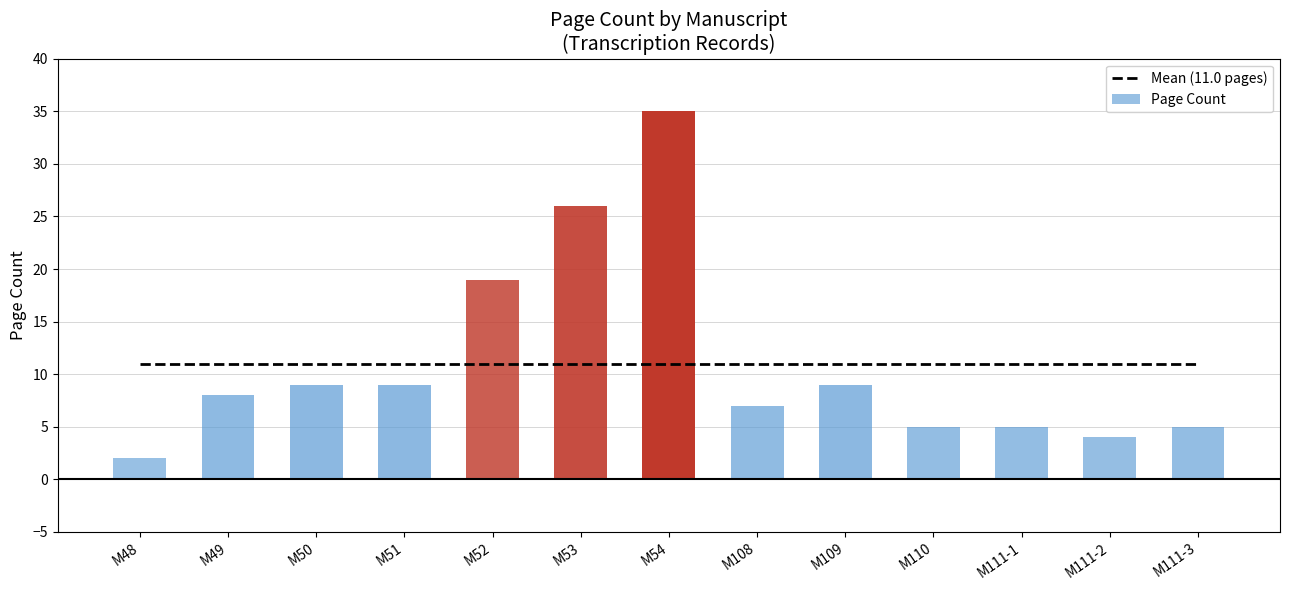

Which series has the largest range (max minus min)?

Page Count